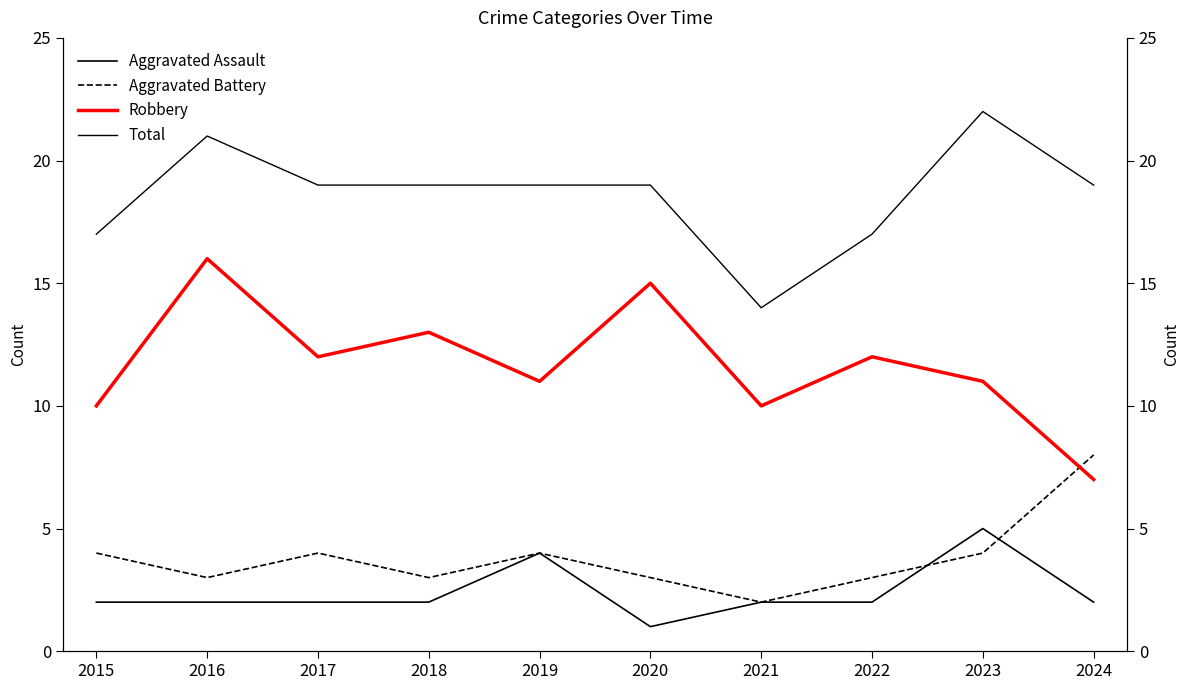

At which label does Total first exceed 19?

2016